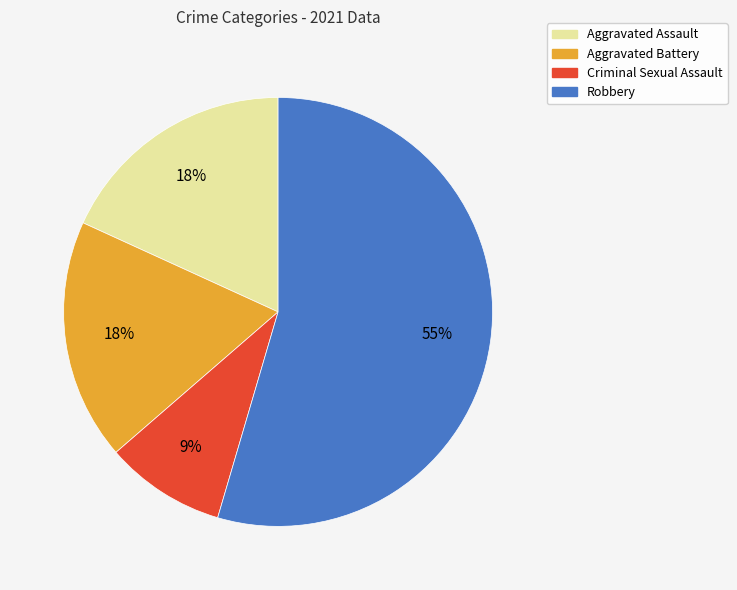

To the nearest percent, what percentage of the pie is Aggravated Battery?

18%